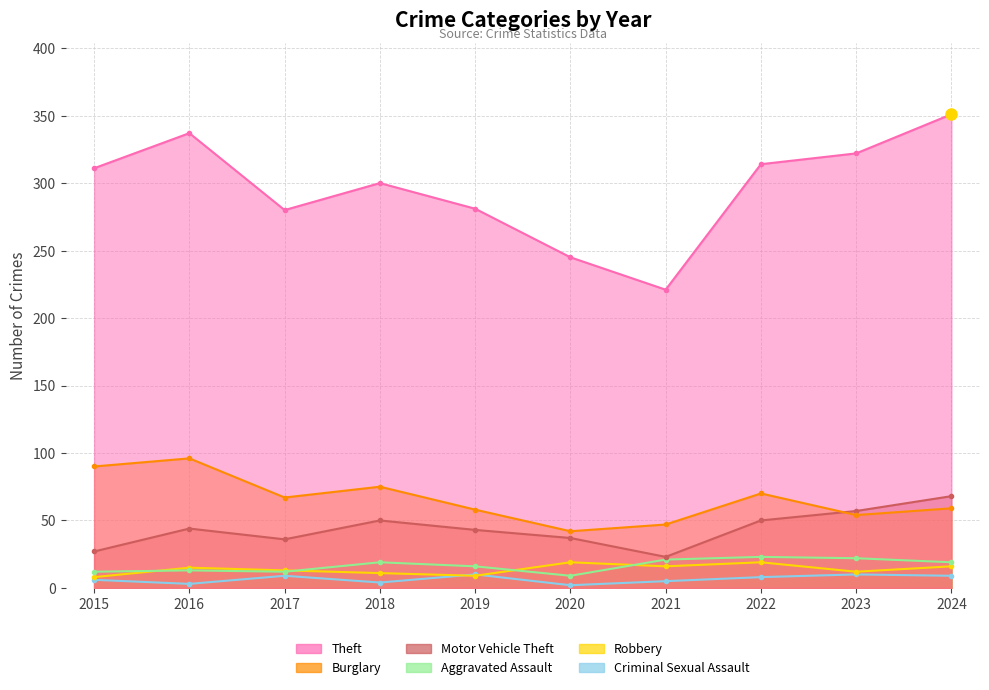

Which series has the widest spread of values?

Theft